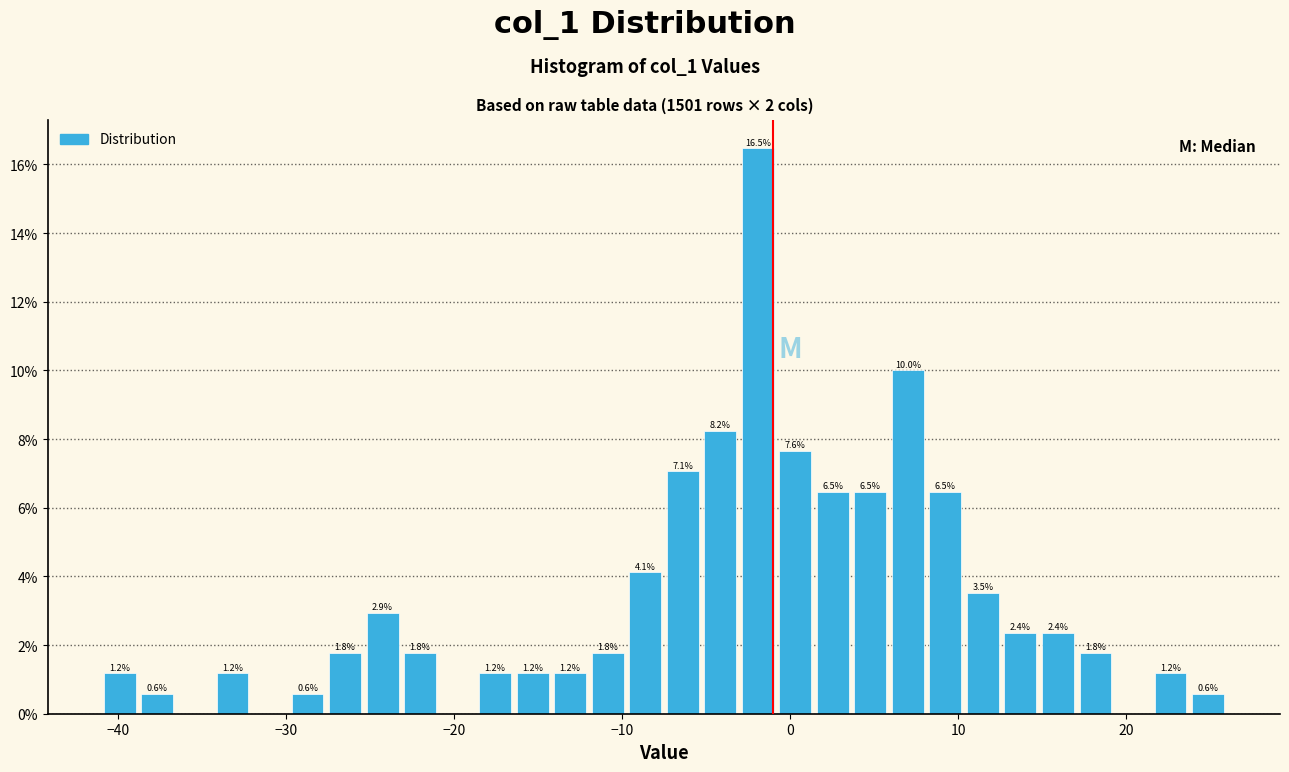

Around what value on the x-axis is the tallest bar? Give the approximate position of its centre, as read against the axis.

-2